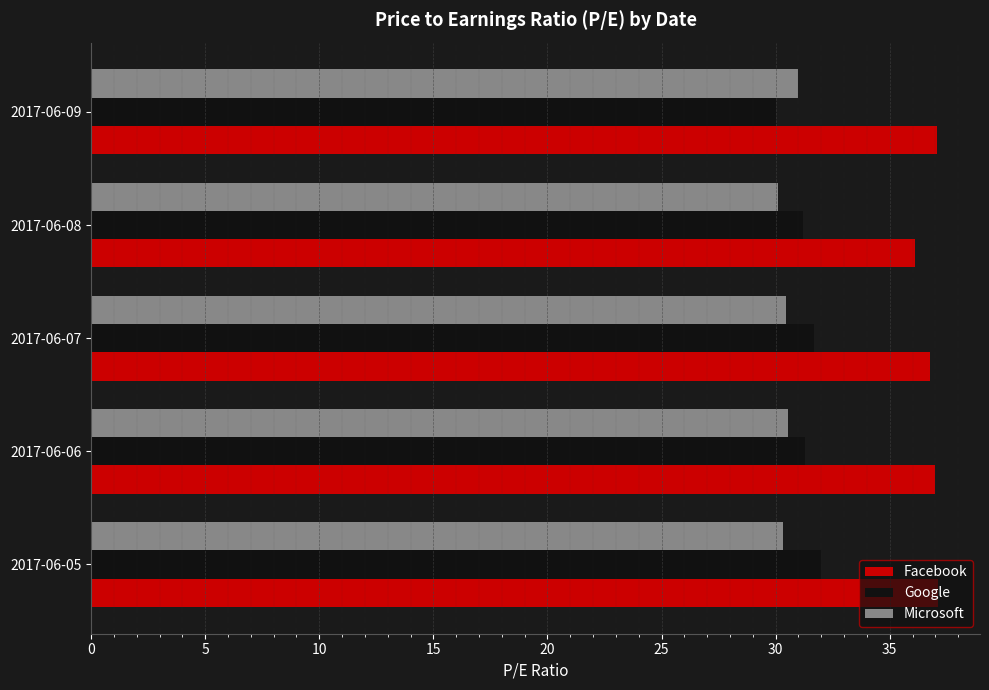

Count the number of data series in this chart.

3